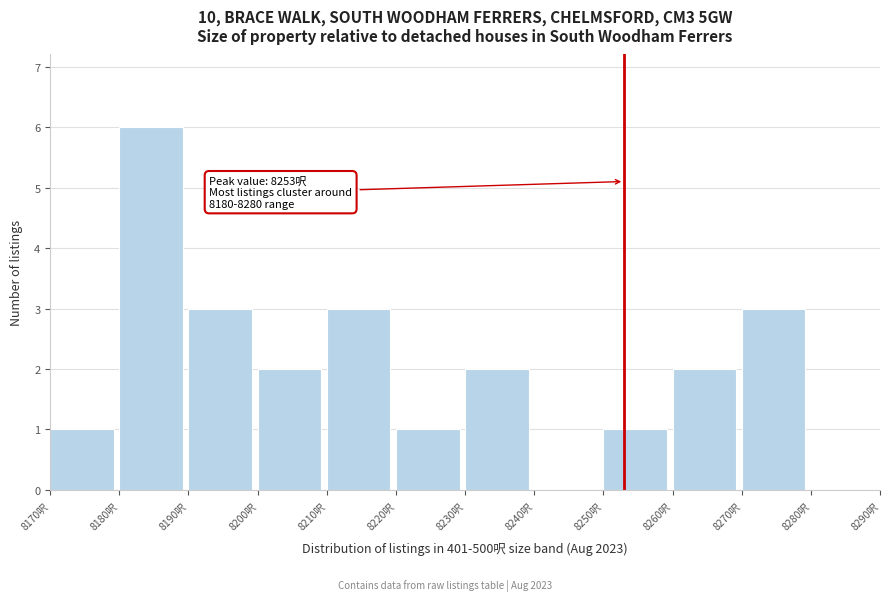

Over which range of the x-axis is the bar tallest?

8180 to 8190